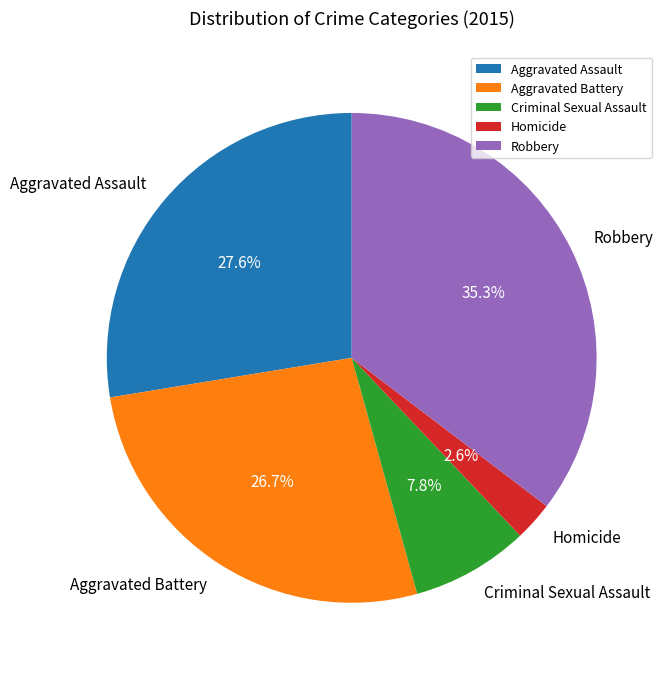

To the nearest percent, what is the difference between the Aggravated Battery and Aggravated Assault slice percentages?

1%